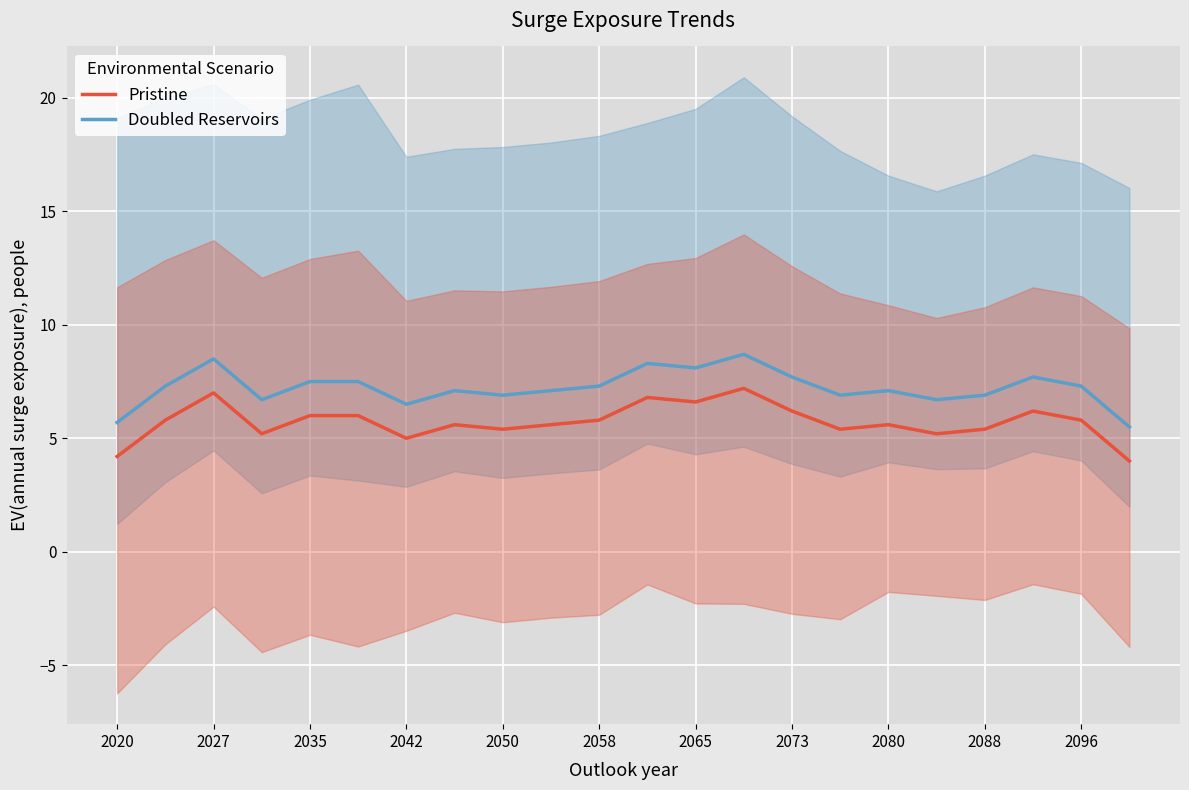

True or false: Pristine and Doubled Reservoirs intersect in this chart.

False